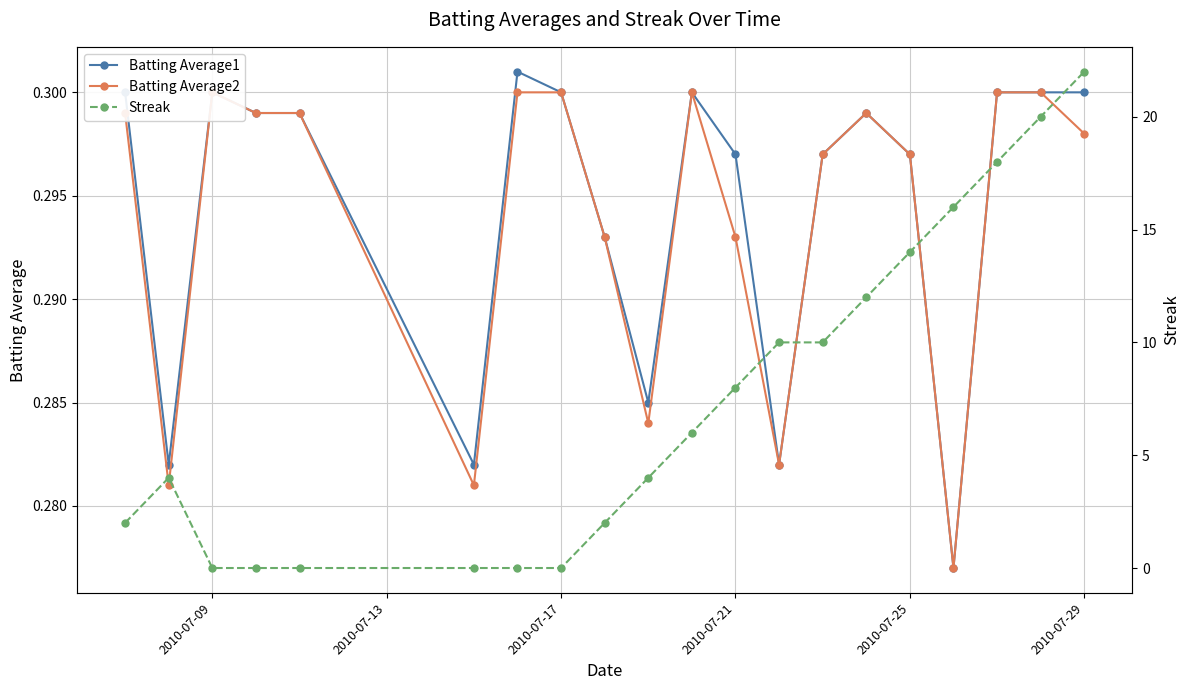

Count the Batting Average1 values in the range 0 to 1.

20